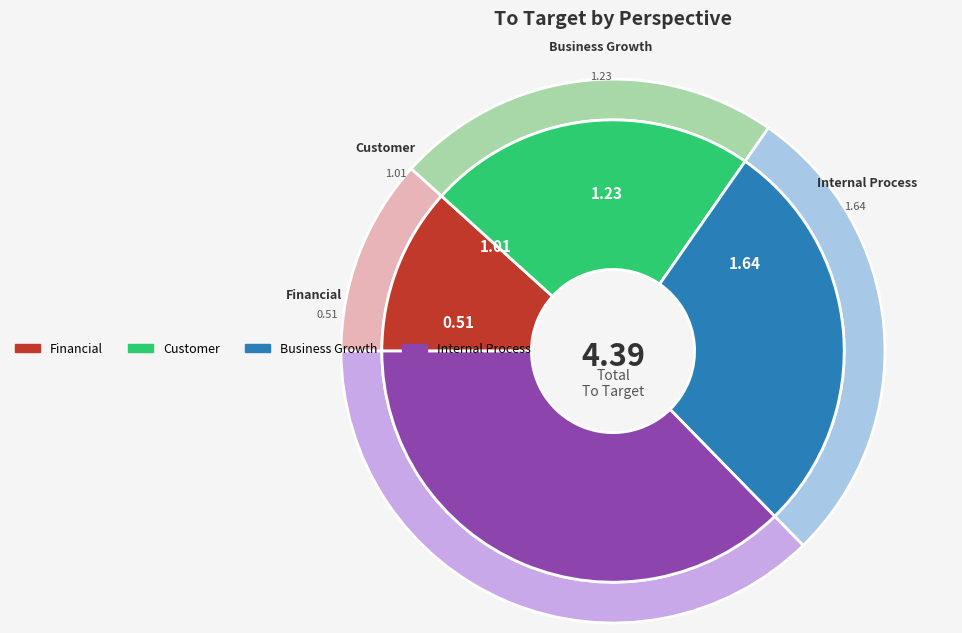

Rank the categories by value from highest to lowest.

Internal Process, Business Growth, Customer, Financial